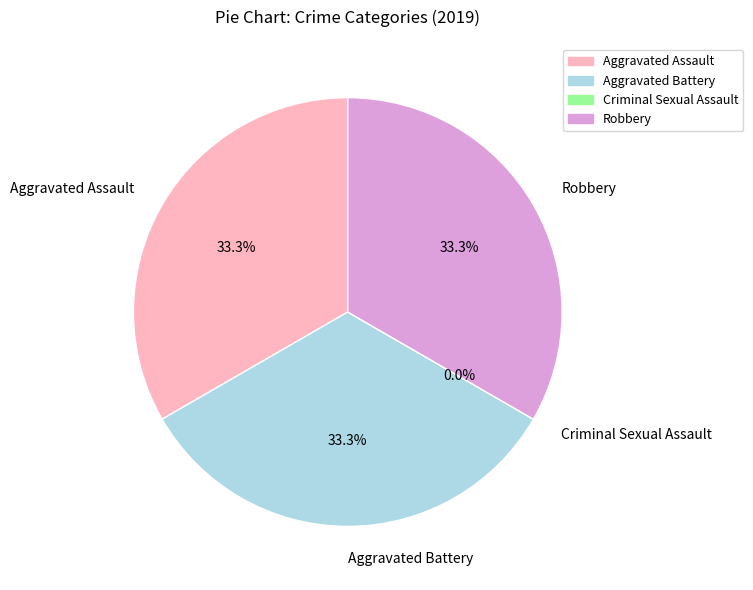

How many segments does this pie chart have?

4